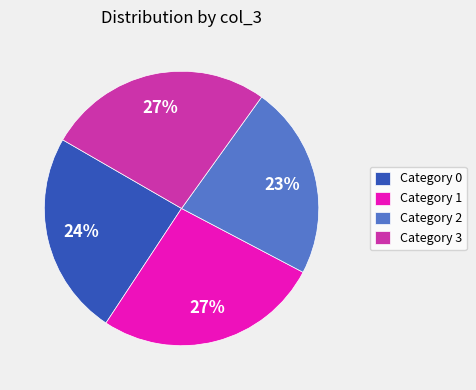

To the nearest percent, what percentage of the pie is Category 2?

23%